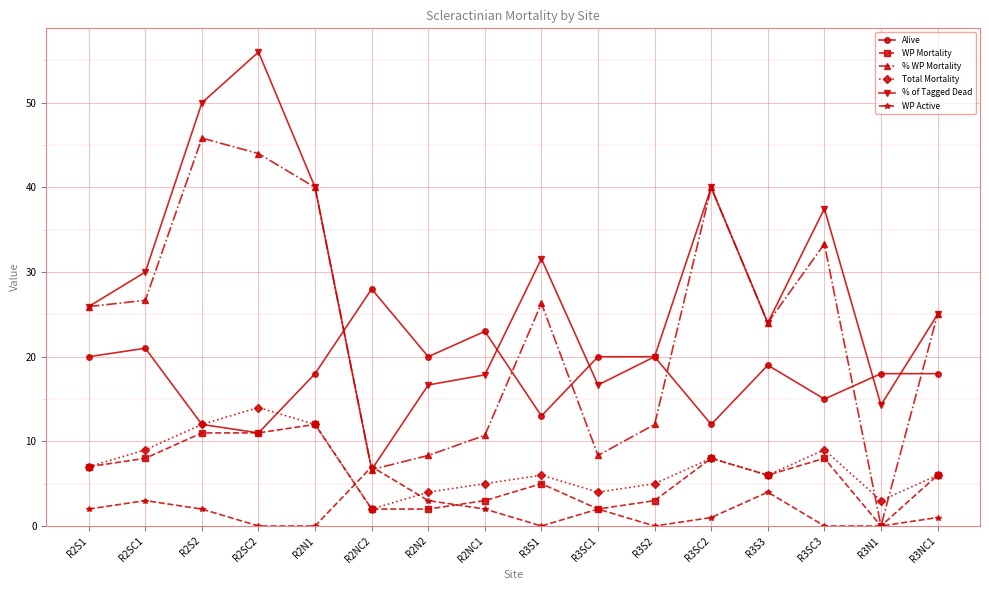

What is the sum of all Total Mortality values?

112.0